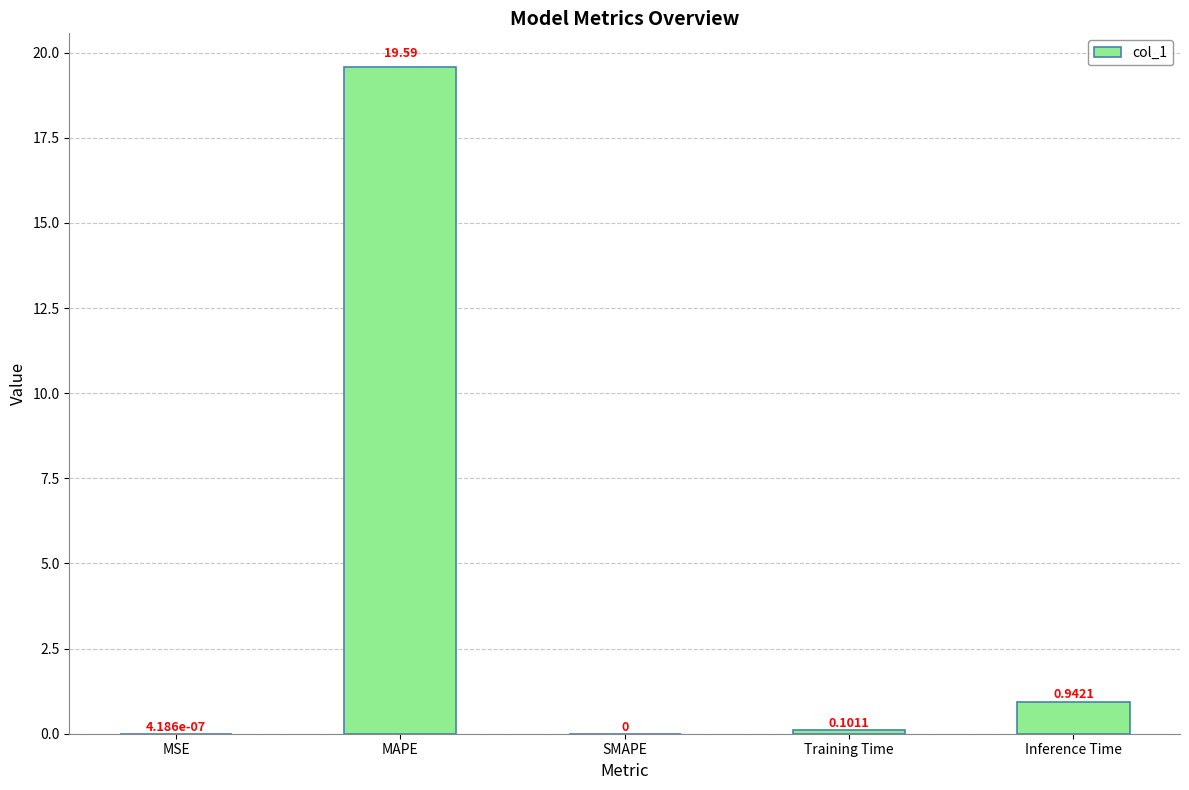

Which has a higher value, MAPE or Inference Time?

MAPE